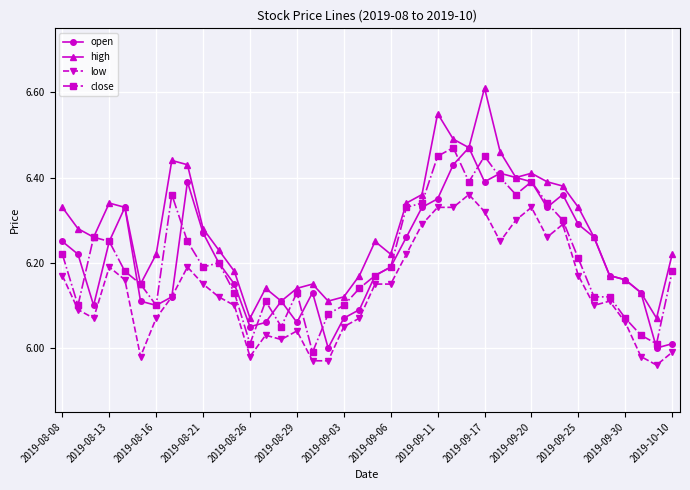

True or false: high and low cross at least once.

False